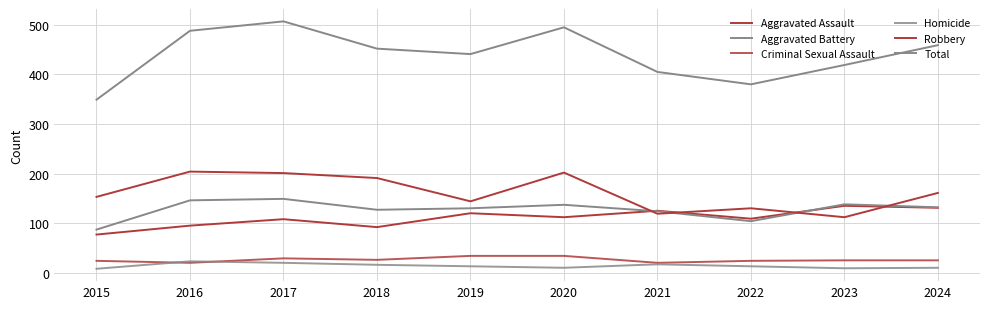

Reading left to right, what are all the values shown in this chart?

Aggravated Assault: 77	95	108	92	120	112	125	109	135	131
Aggravated Battery: 87	146	149	127	130	137	124	104	138	132
Criminal Sexual Assault: 24	20	29	26	34	34	20	24	25	25
Homicide: 8	23	20	16	13	10	17	13	9	10
Robbery: 153	204	201	191	144	202	119	130	112	161
Total: 349	488	507	452	441	495	405	380	419	459